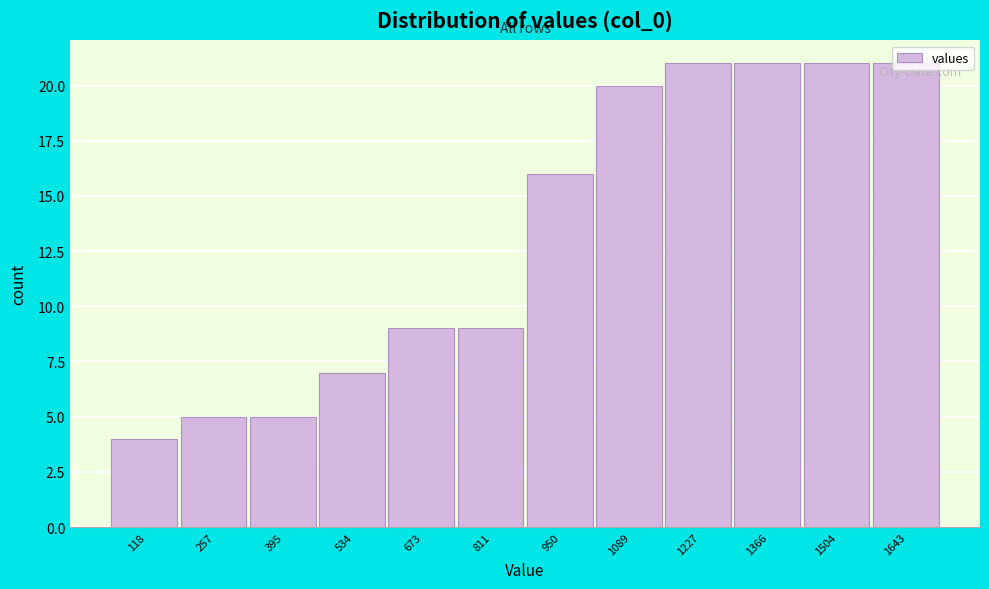

How tall is the bar that spans 320 to 460 on the x-axis? Neither the bar edges nor the heights are printed on the chart, so give them approximately, as read against the axes.

5